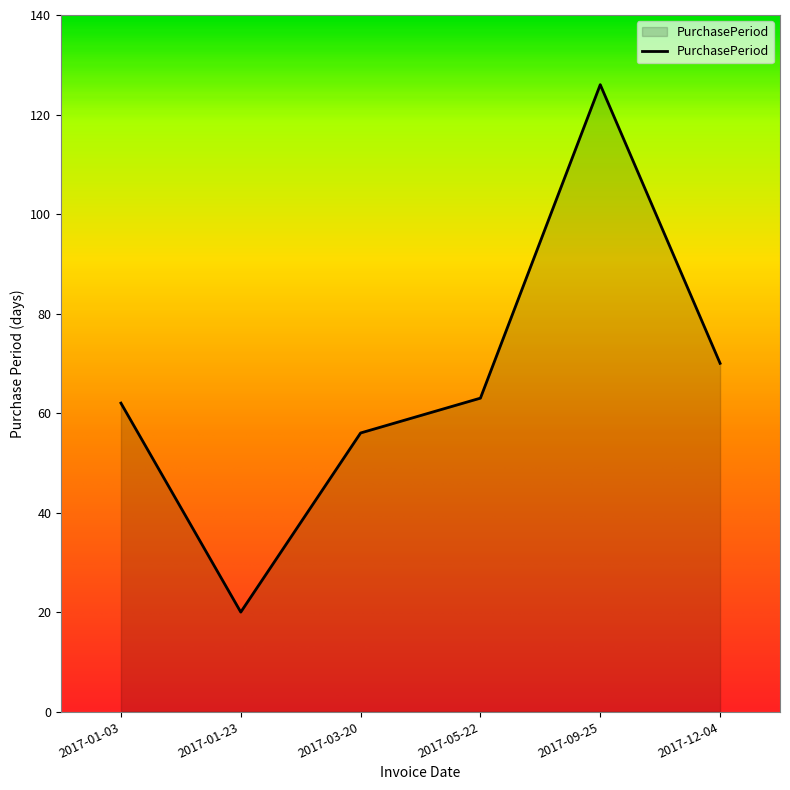

Where is the data nearest to the value 73?

2017-12-04